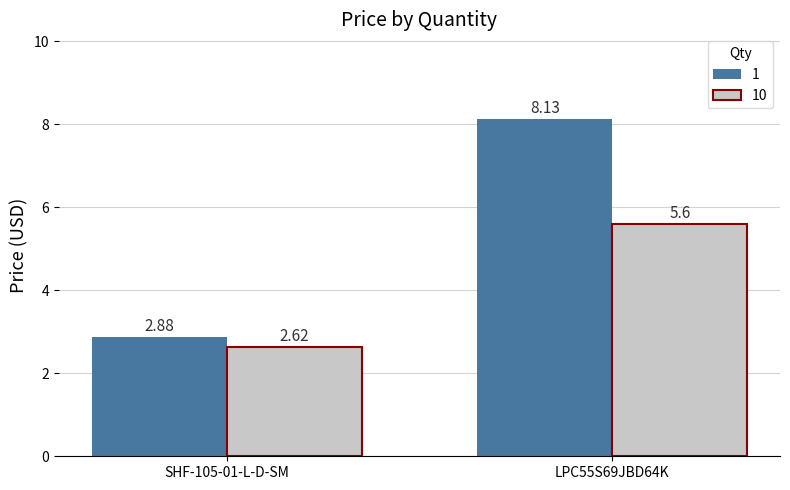

How many bars are there in each group?

2